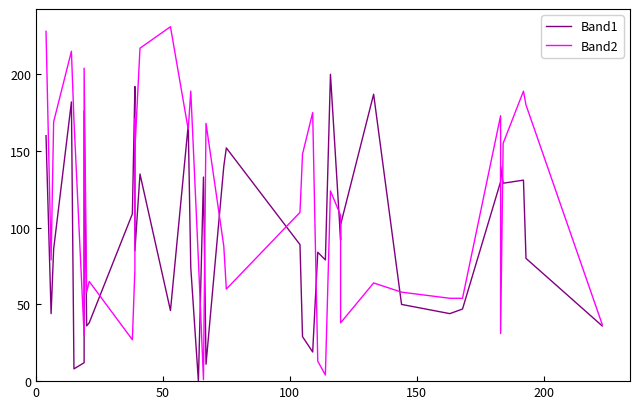

Reading right to left, transcribe all the data shown in this chart.

Band1: 36	80	131	129	140	130	47	44	50	187	102	92	200	79	84	19	29	89	152	140	11	133	0	74	167	46	135	85	178	192	109	38	36	176	12	8	182	86	44	160
Band2: 37	180	189	155	31	173	54	54	58	64	38	108	124	4	13	175	148	110	60	88	168	1	79	189	164	231	217	151	171	73	27	65	58	204	30	170	215	169	79	228